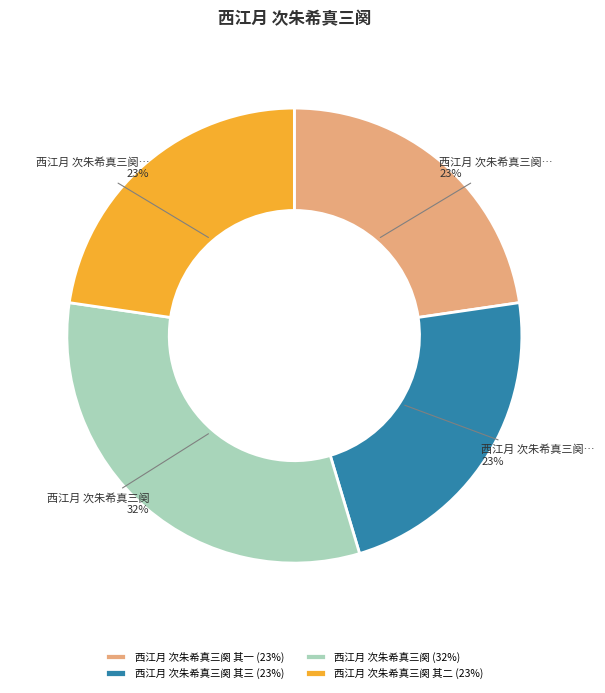

Is it true that 西江月 次朱希真三阕 其三 (23%) is 33% of the pie?

False